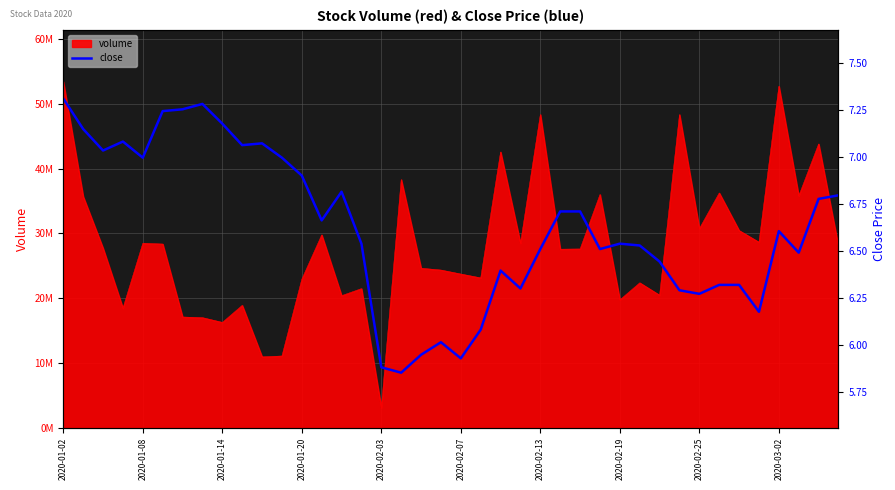

The value at 2020-02-19 is 11.6. True or false?

False